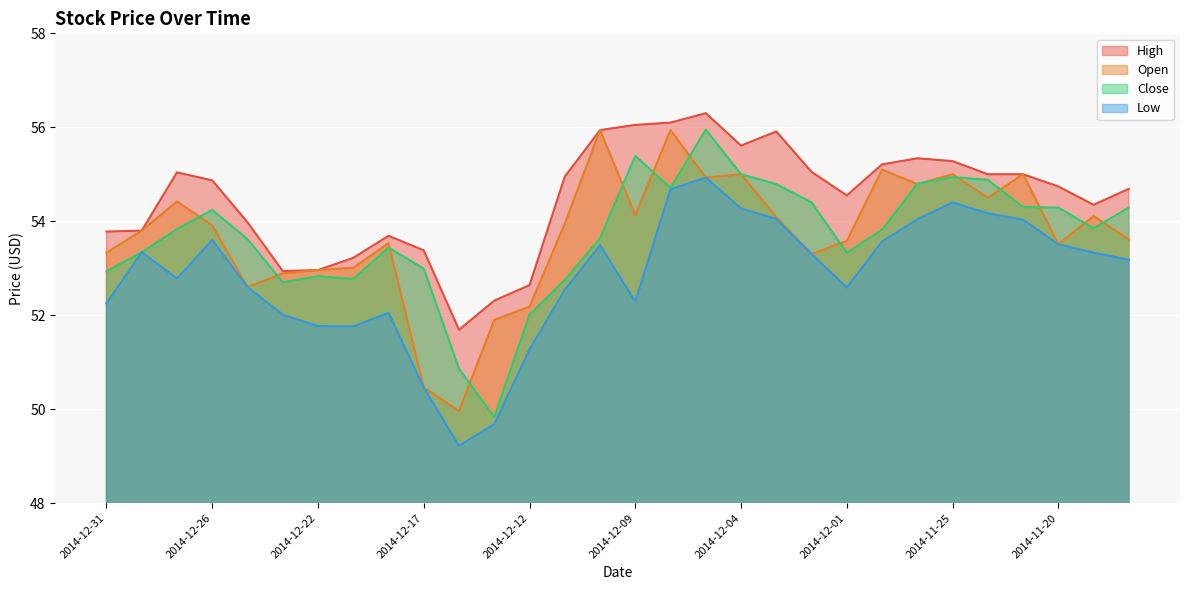

True or false: Low and Close intersect in this chart.

False